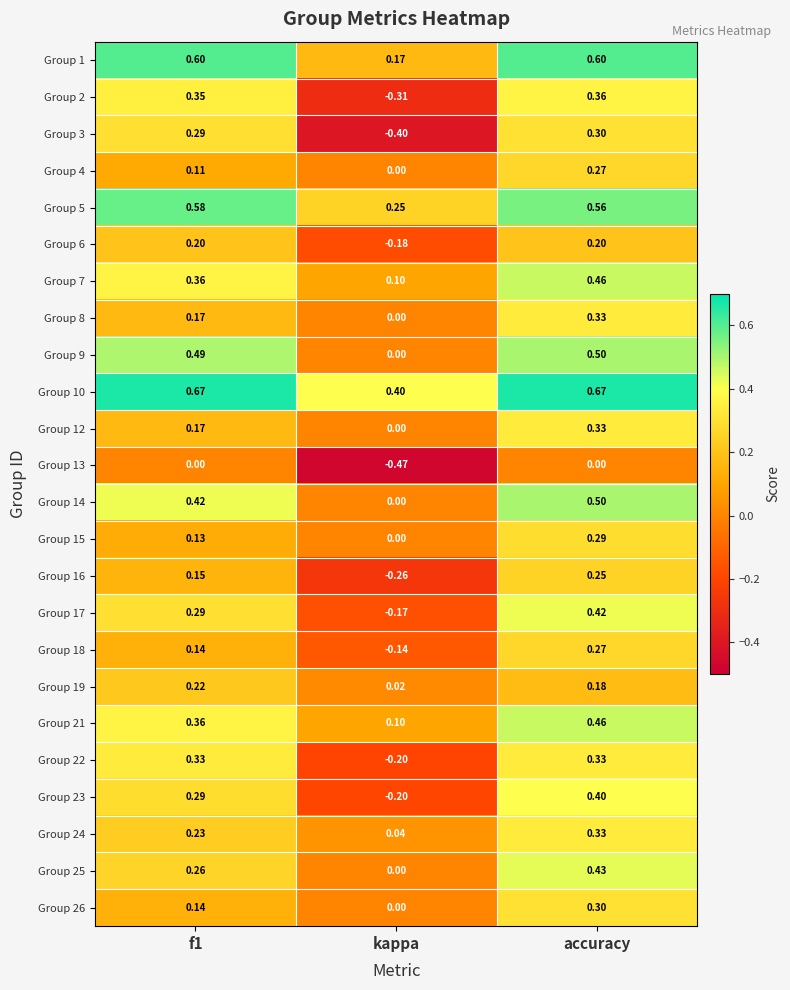

Where is Group 7 nearest to the value 0?

kappa